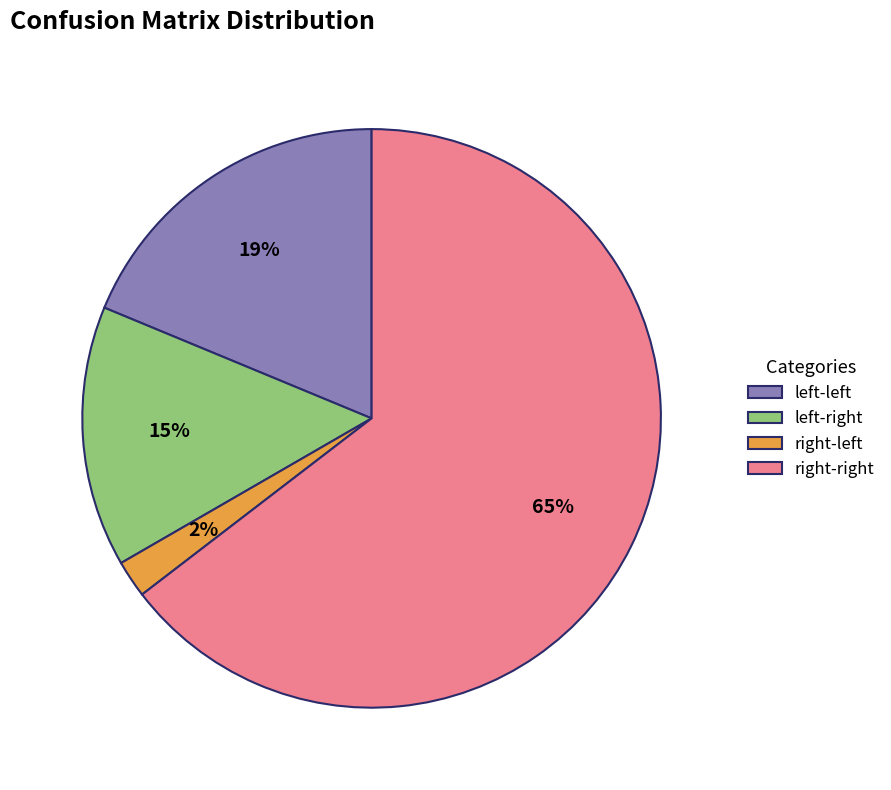

How many slices are in this pie chart?

4